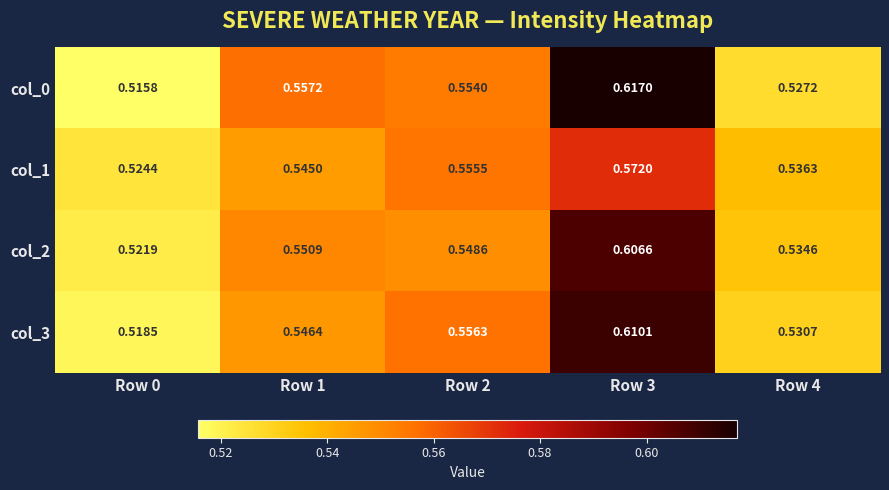

Is the value of col_0 at Row 1 greater than the value of col_3 at Row 4?

Yes